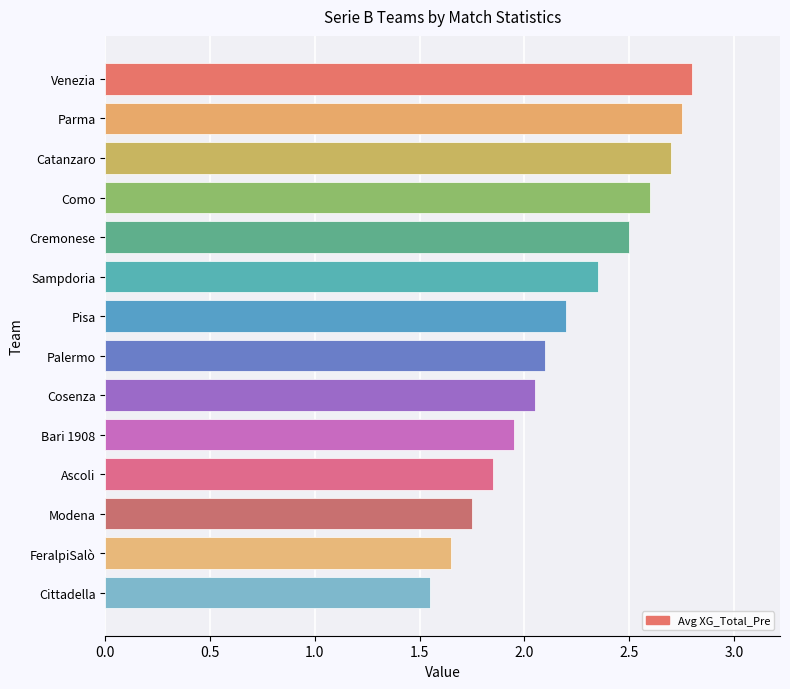

Is it true that the value at Cremonese is 3.4?

False